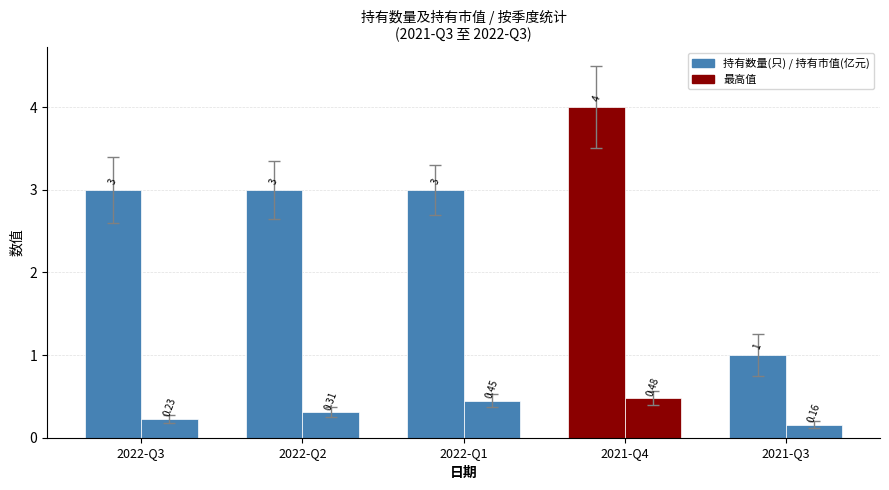

Reading left to right, extract all data points from this chart.

持有数量(只): 3.0	3.0	3.0	4.0	1.0
持有市值(亿元): 0.2	0.3	0.5	0.5	0.2